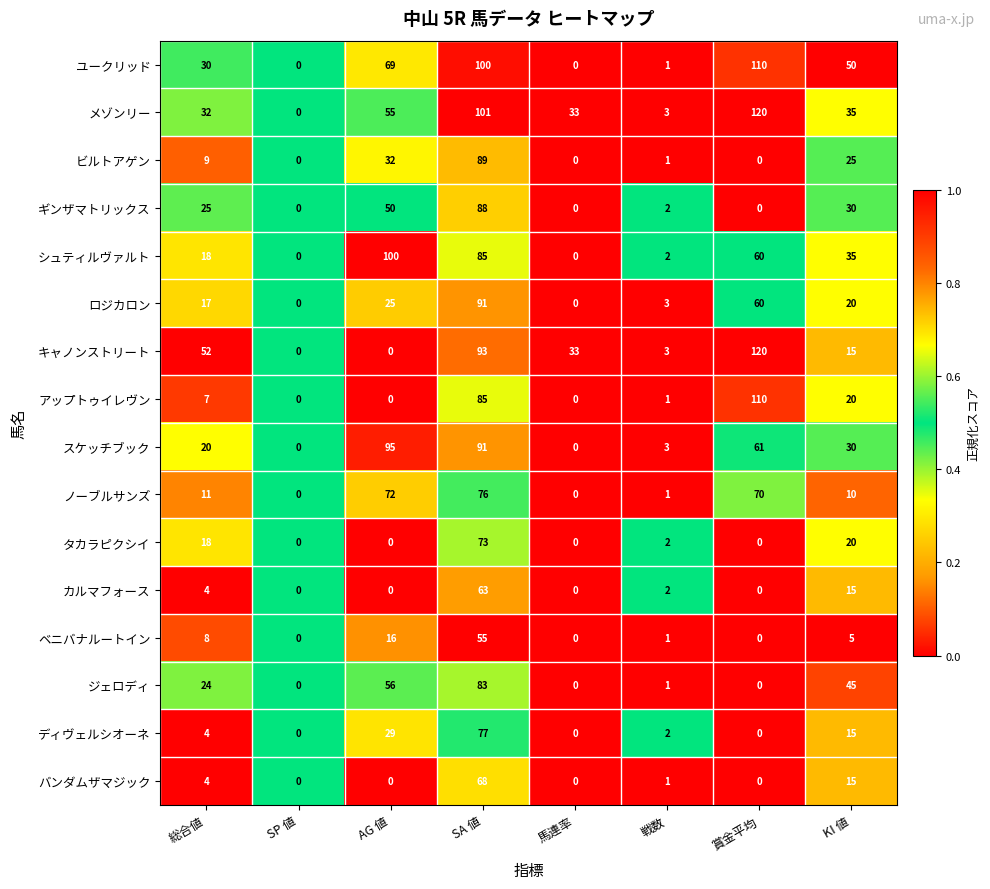

Which series changed the most between 総合値 and KI 値?

キャノンストリート